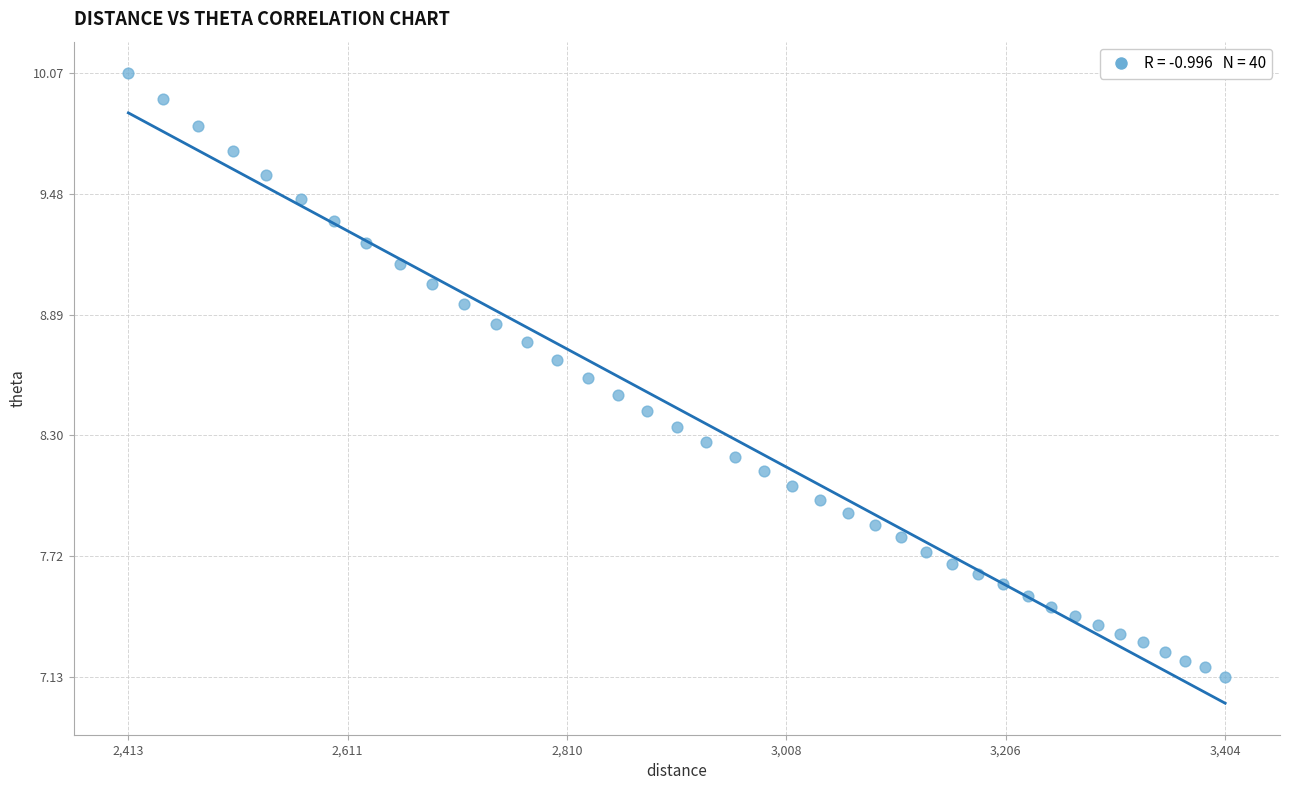

What is the range of X values (max minus min)?

991.4